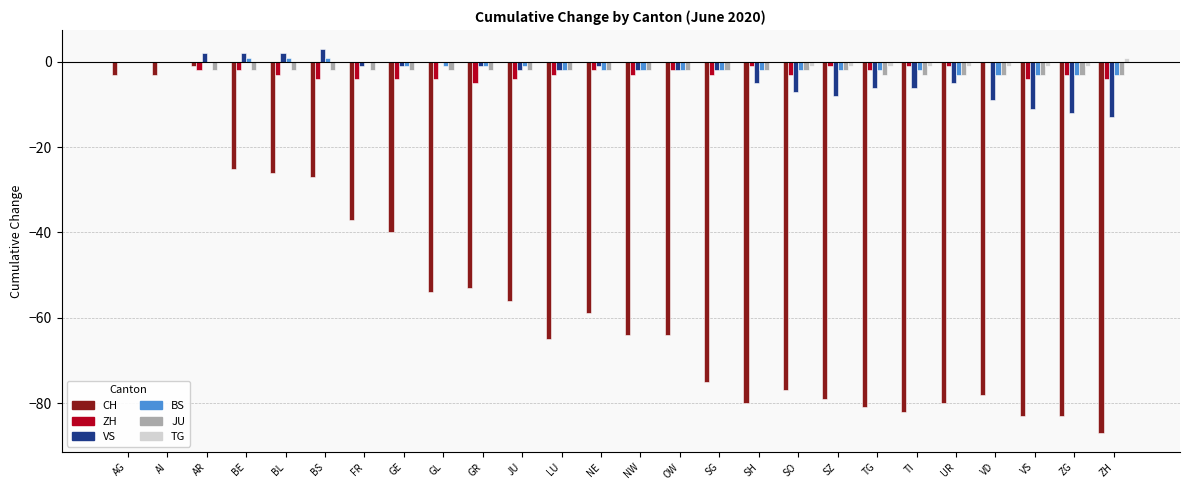

Which series has the largest total across all categories?

TG